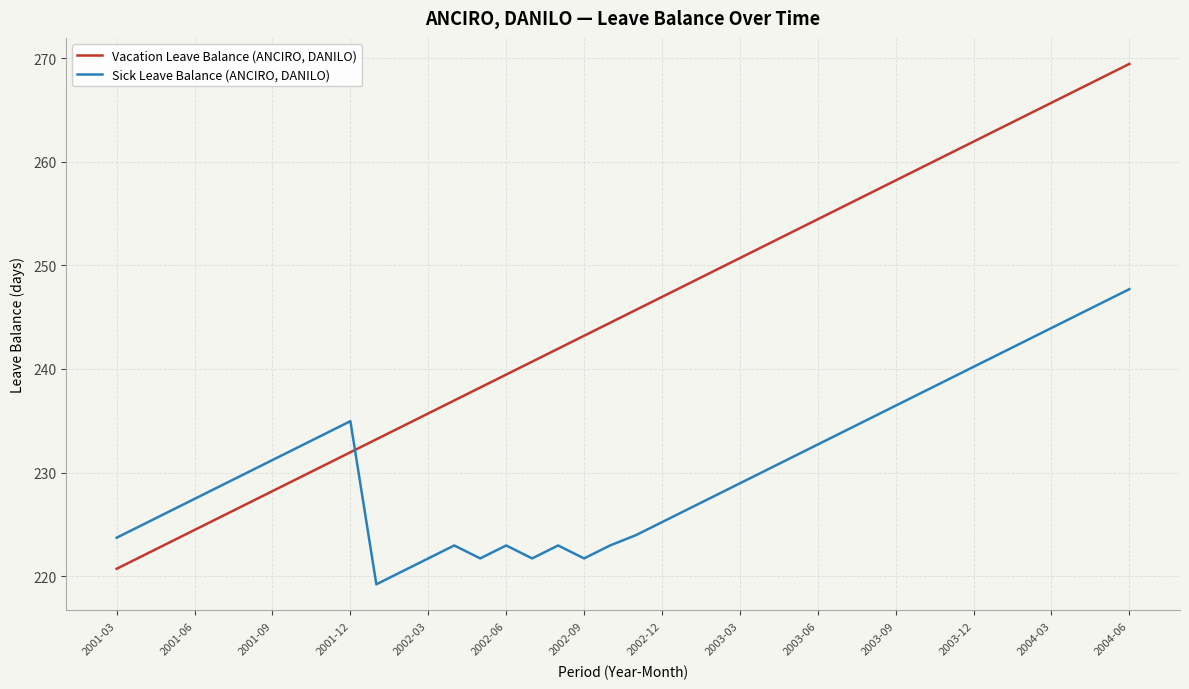

How many intersections are there between Vacation Leave Balance (ANCIRO, DANILO) and Sick Leave Balance (ANCIRO, DANILO)?

1